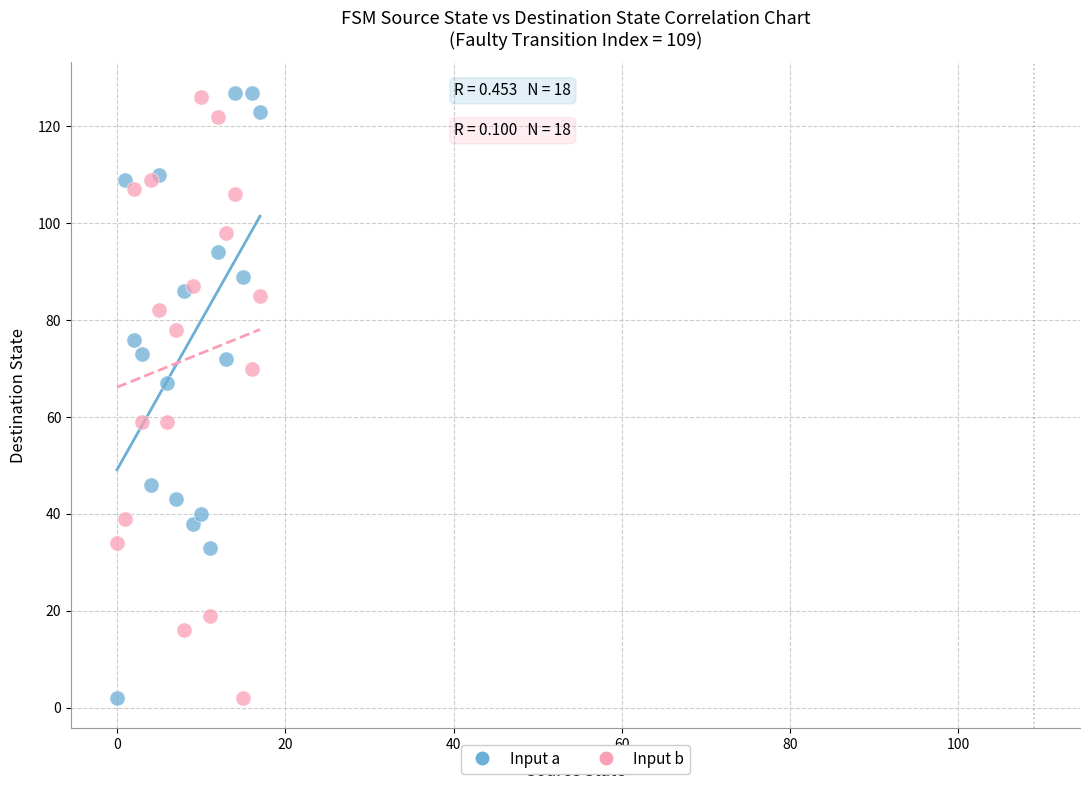

In the Input a series, what Y value is closest to 64?

67